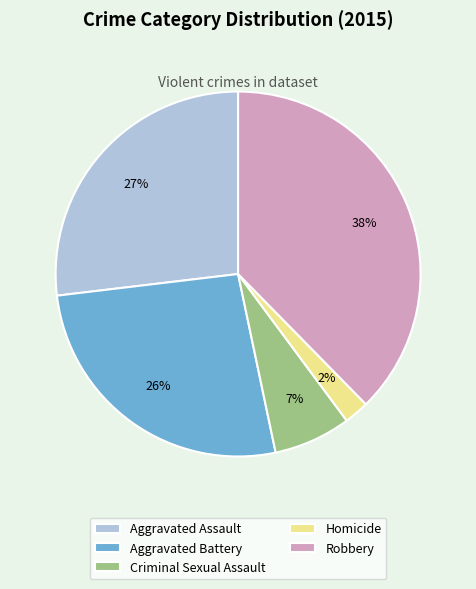

To the nearest percent, what is the average slice percentage?

20%